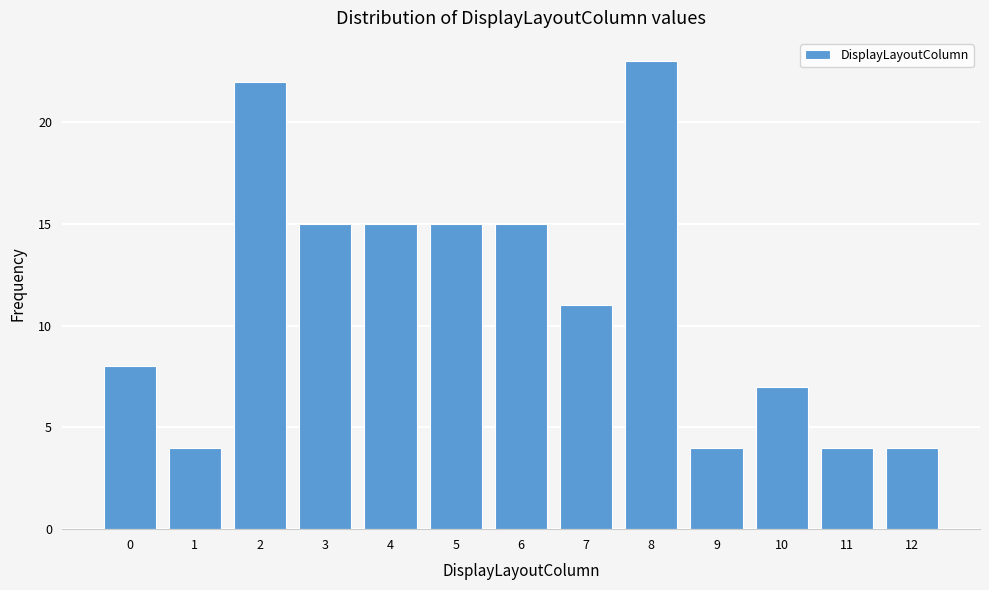

Reading right to left, what are all the values shown in this chart?

4	4	7	4	23	11	15	15	15	15	22	4	8